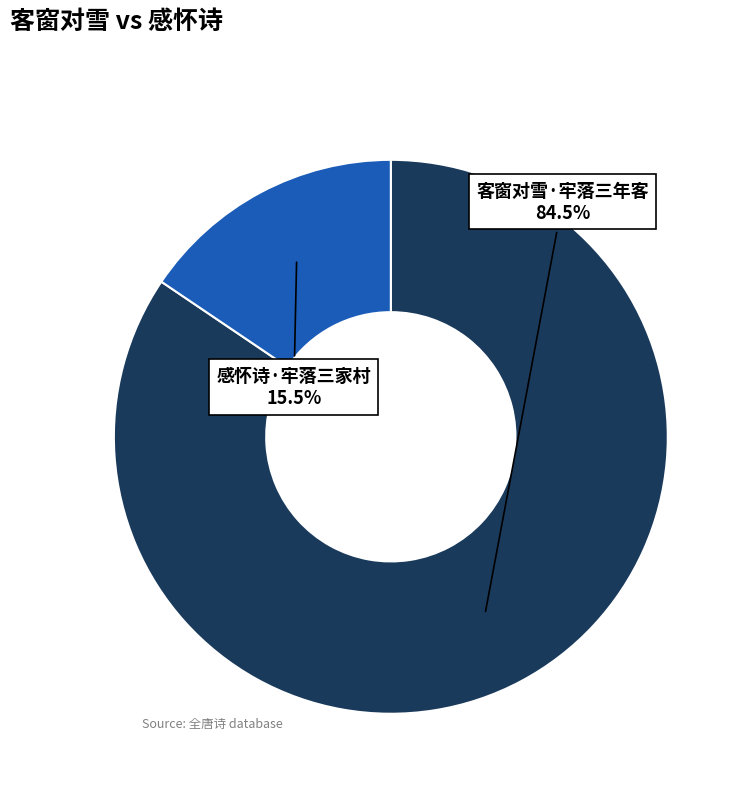

What percentage is NOT represented by 客窗对雪·牢落三年客?

15.5%